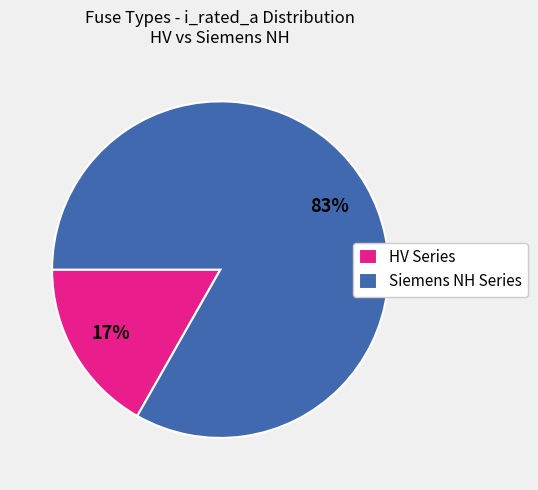

Which has a higher value, Siemens NH Series or HV Series?

Siemens NH Series